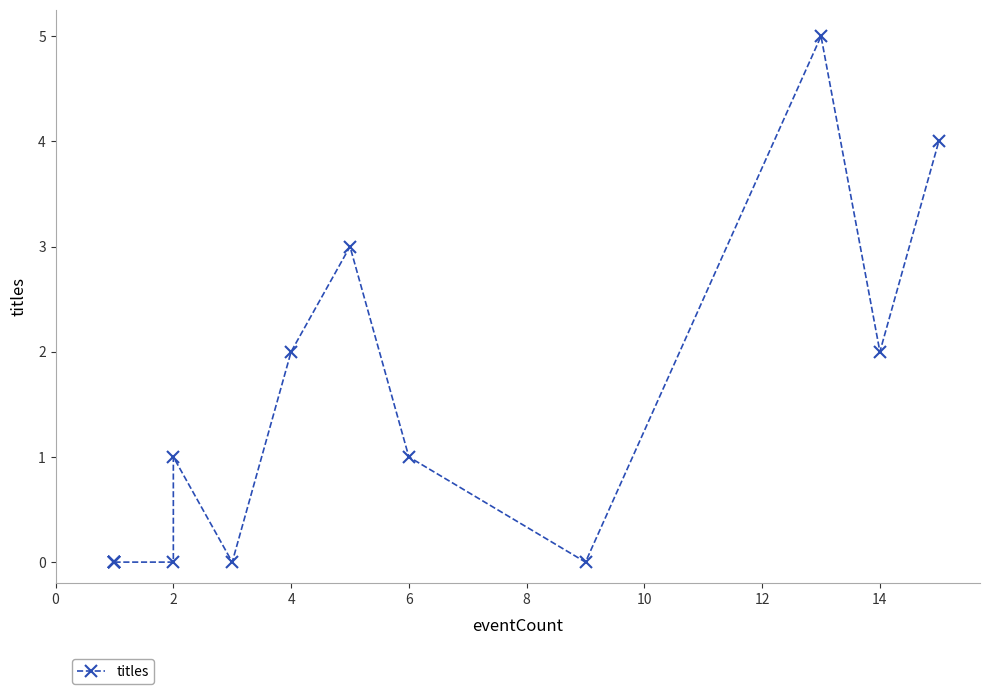

The value at 0 is 0. True or false?

True